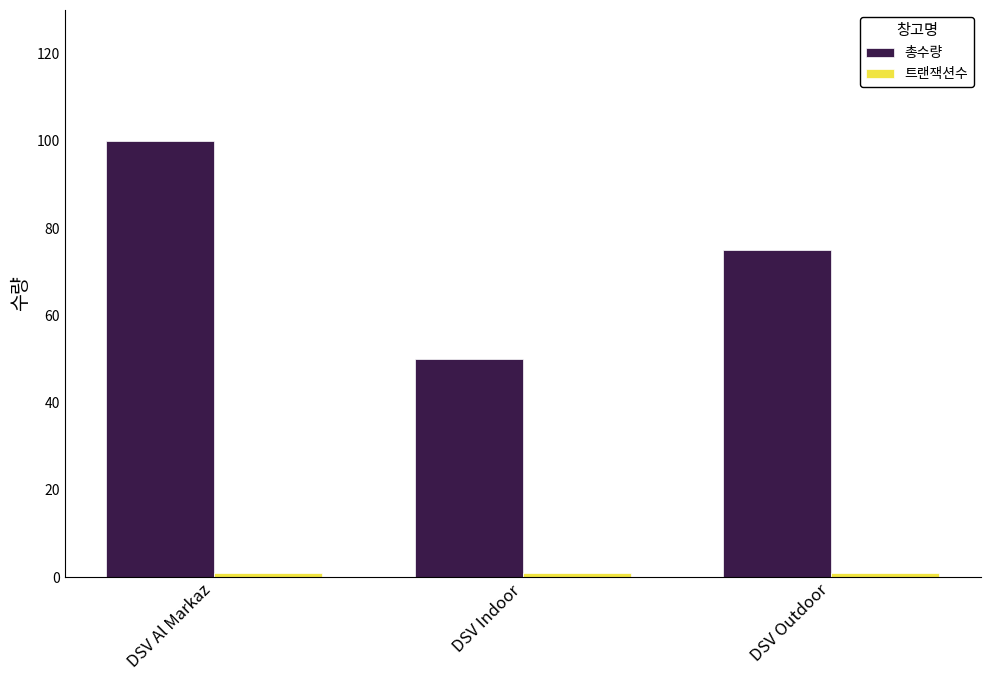

What is the label of the 2nd bar from the left?

DSV Indoor